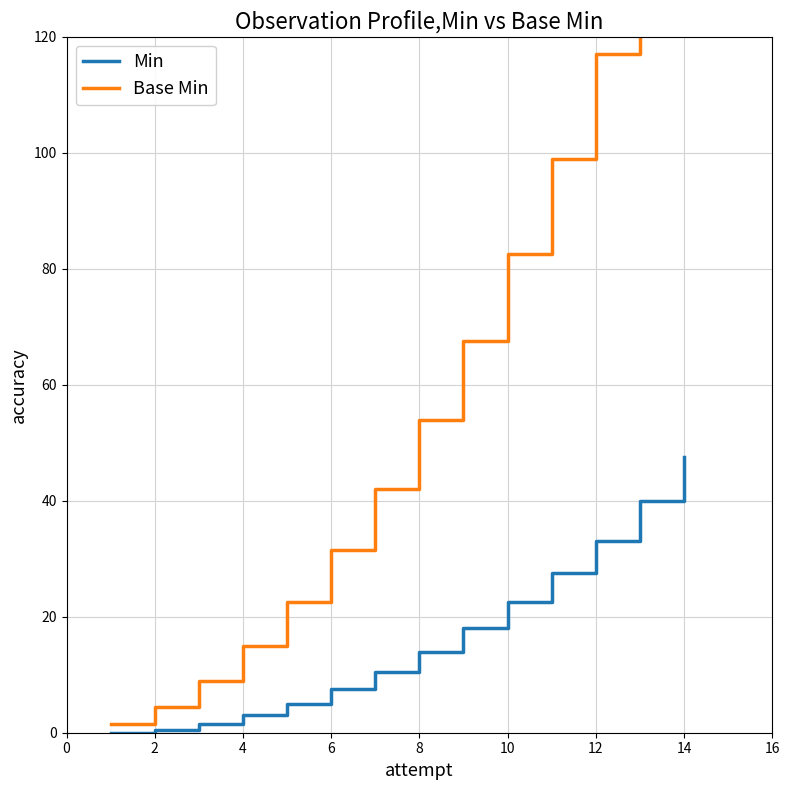

Which series has the largest total across all categories?

Base Min